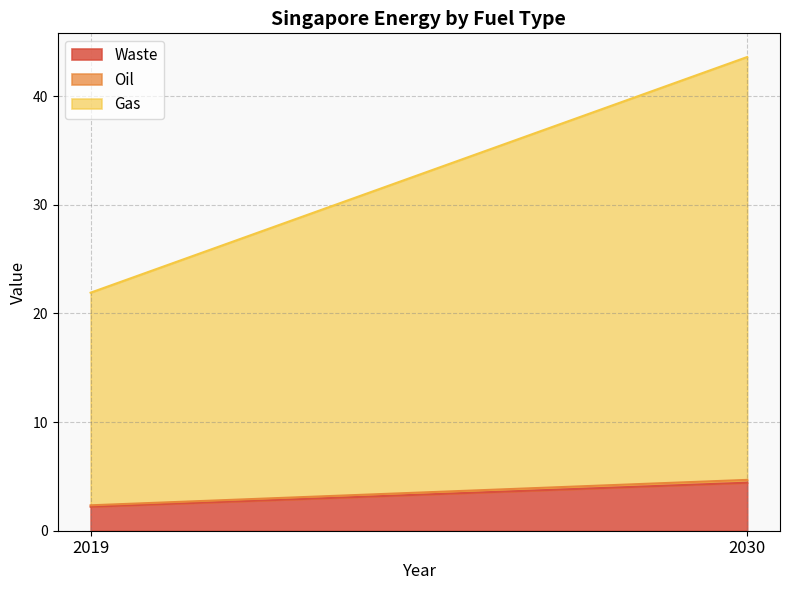

What is the sum of all Gas values?

58.5